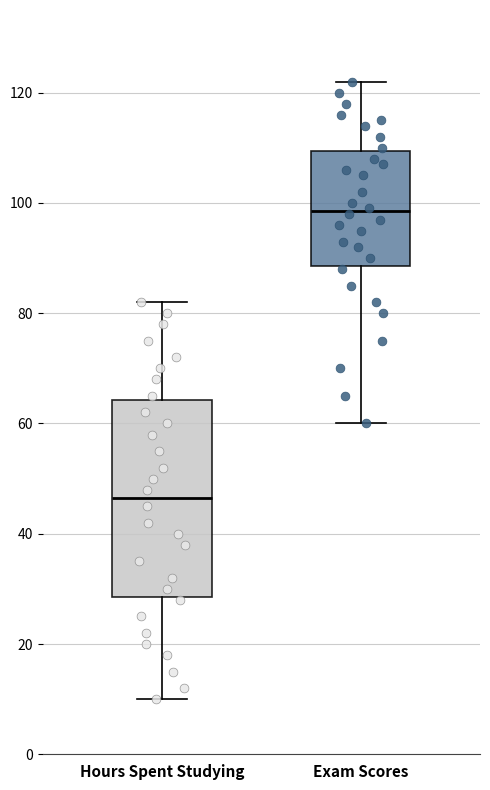

Where is the upper edge of the box for Exam Scores on the y-axis? The values are not printed on the chart, so give them approximately, as read against the axis.

110